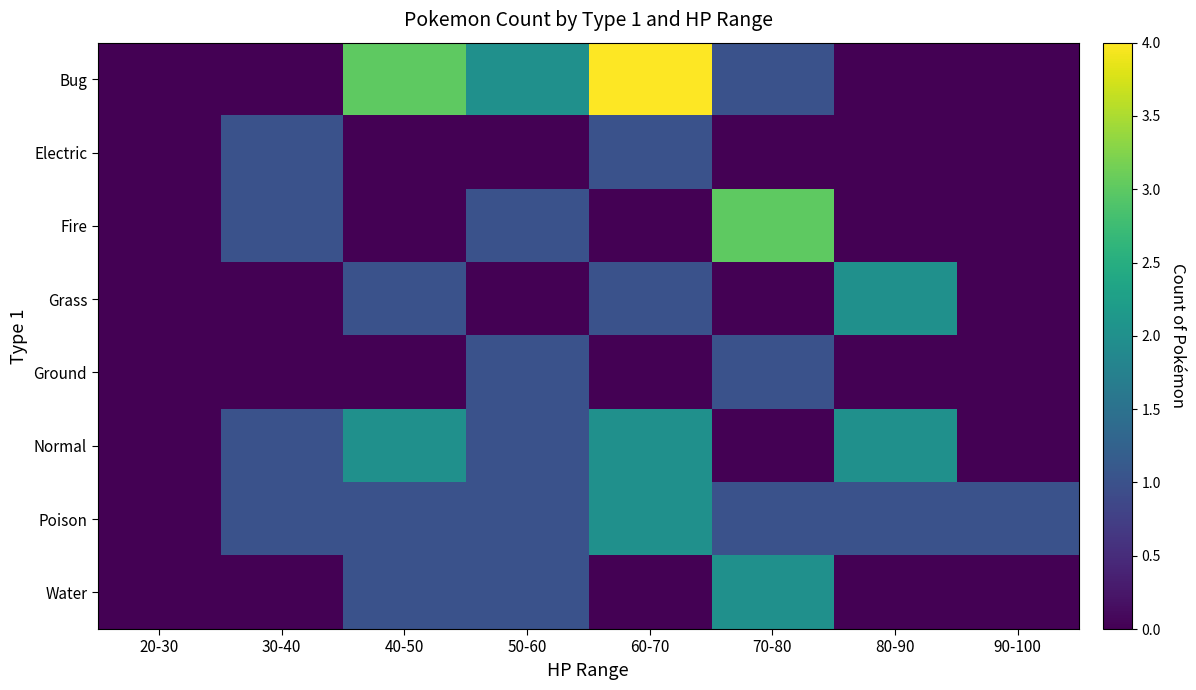

How many distinct data groups are displayed?

8